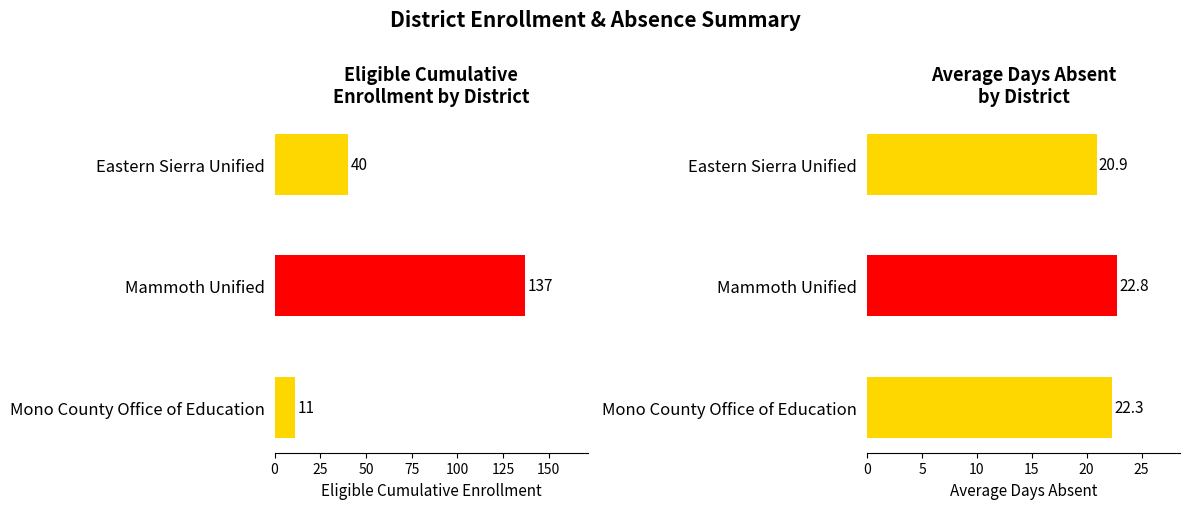

Between Eastern Sierra Unified and Mono County Office of Education, which series saw the biggest shift?

EligibleCumulativeEnrollment